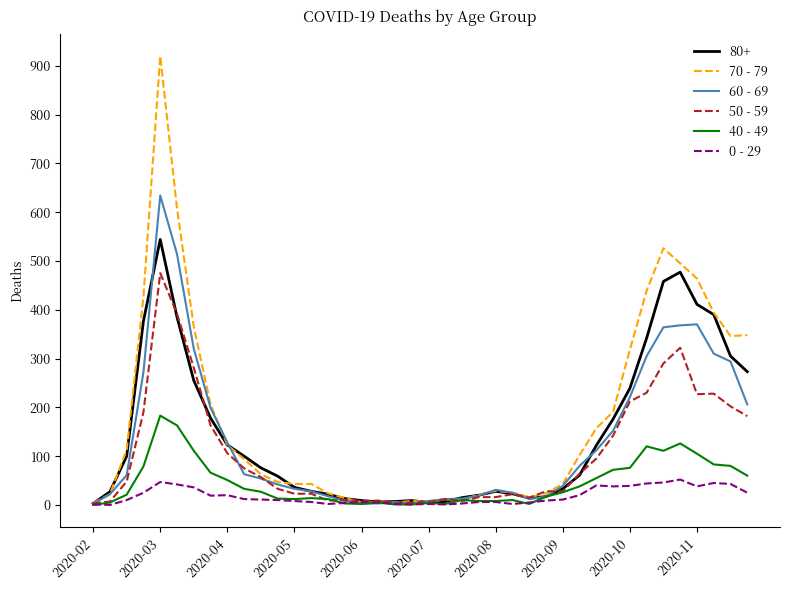

Which series has the widest spread of values?

70 - 79